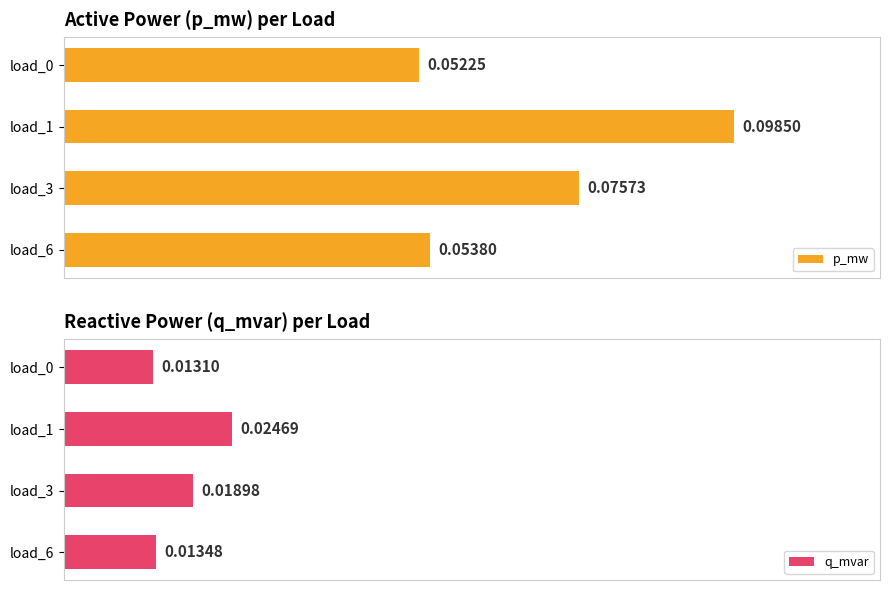

List the labels in order of q_mvar value, largest first.

load_1, load_3, load_6, load_0